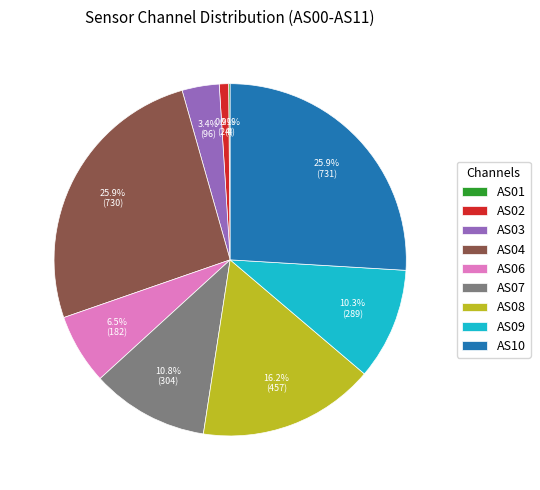

What percentage is NOT represented by AS02?

99.1%